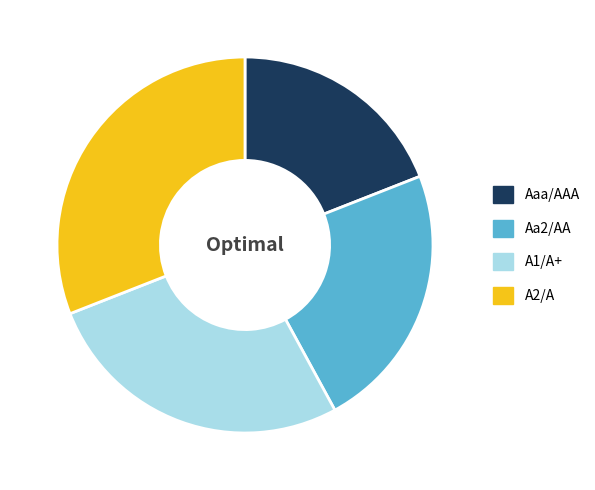

Which slice is the largest?

A2/A